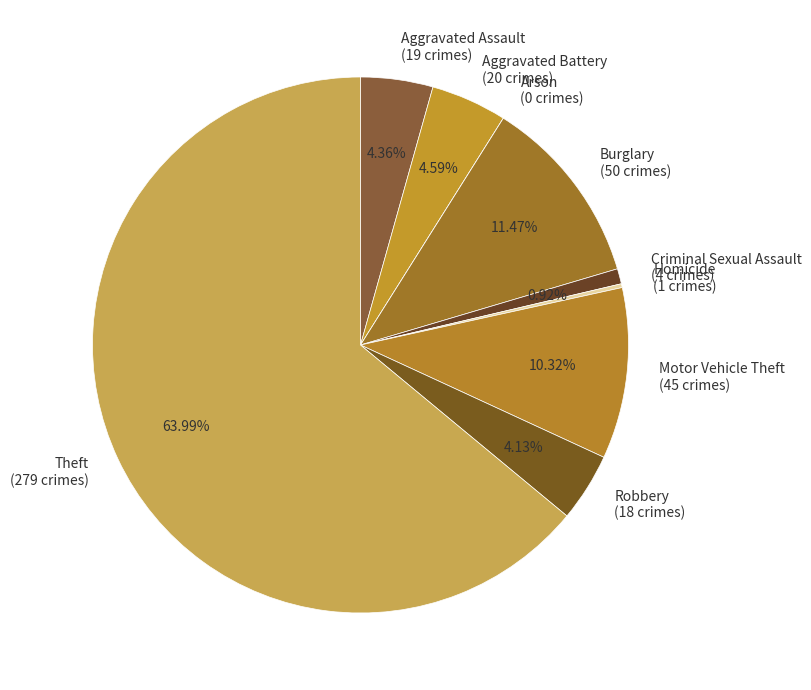

Is the sum of Theft (279 crimes) and Aggravated Battery (20 crimes) greater than half?

Yes